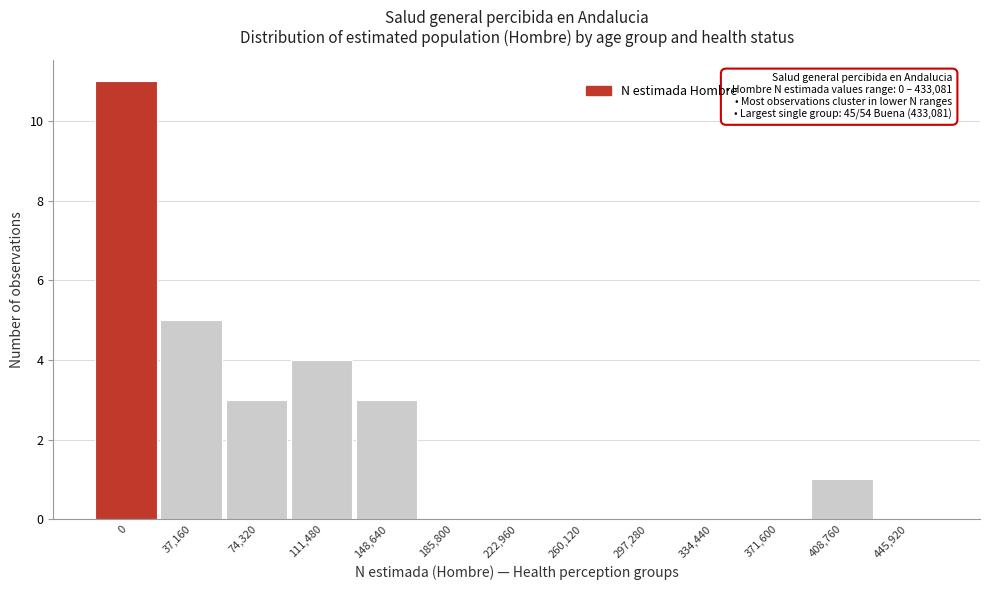

Reading left to right, list all the values displayed in this chart.

0=11	37,160=5	74,320=3	111,480=4	148,640=3	185,800=0	222,960=0	260,120=0	297,280=0	334,440=0	371,600=0	408,760=1	445,920=0